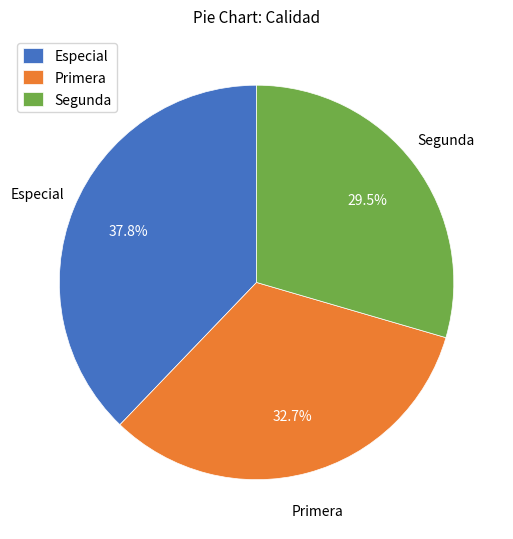

To the nearest percent, what is the difference between the largest and smallest slice percentages?

8%